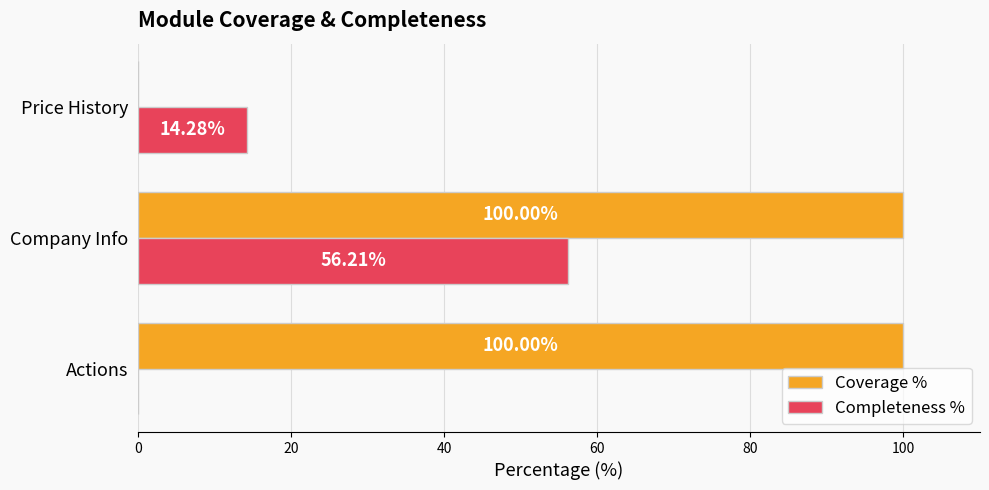

Is the value of Completeness % at Company Info greater than the value of Coverage % at Company Info?

No